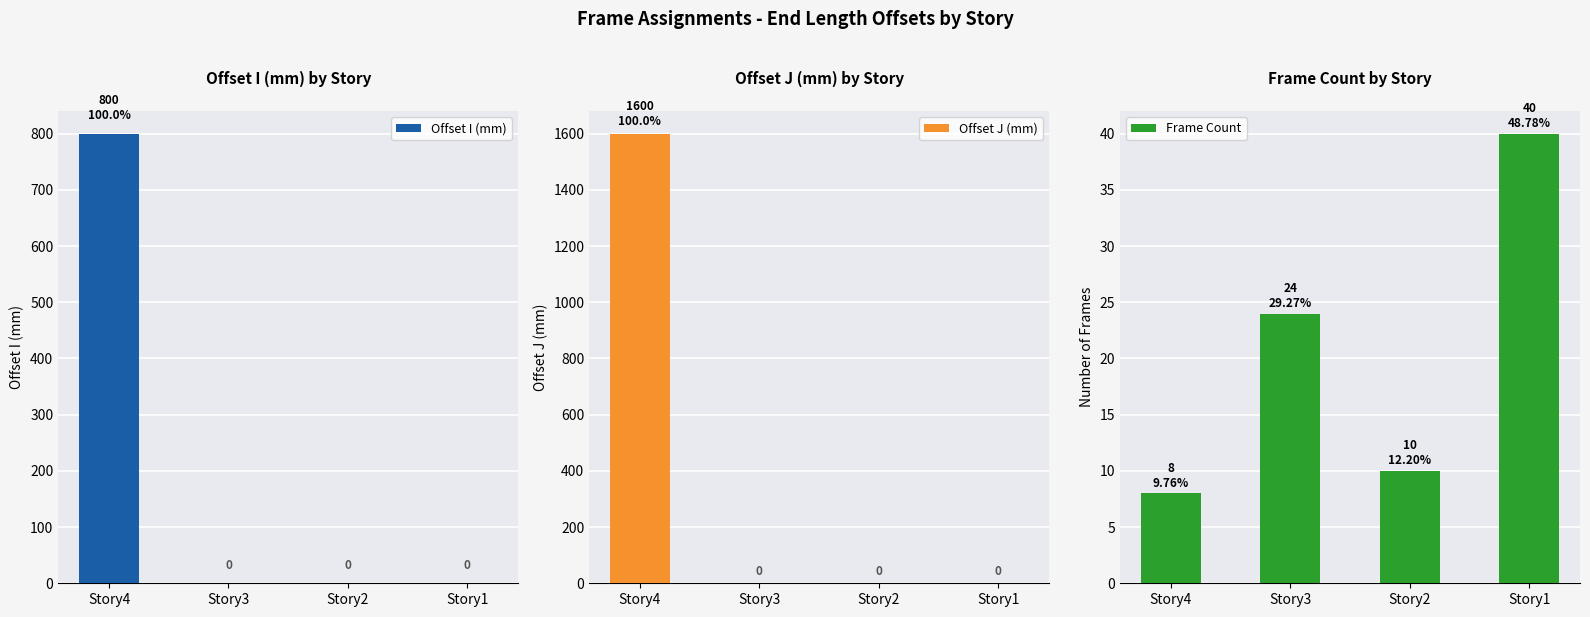

What is the difference between the maximum and minimum values in the Offset J (mm) series?

1600